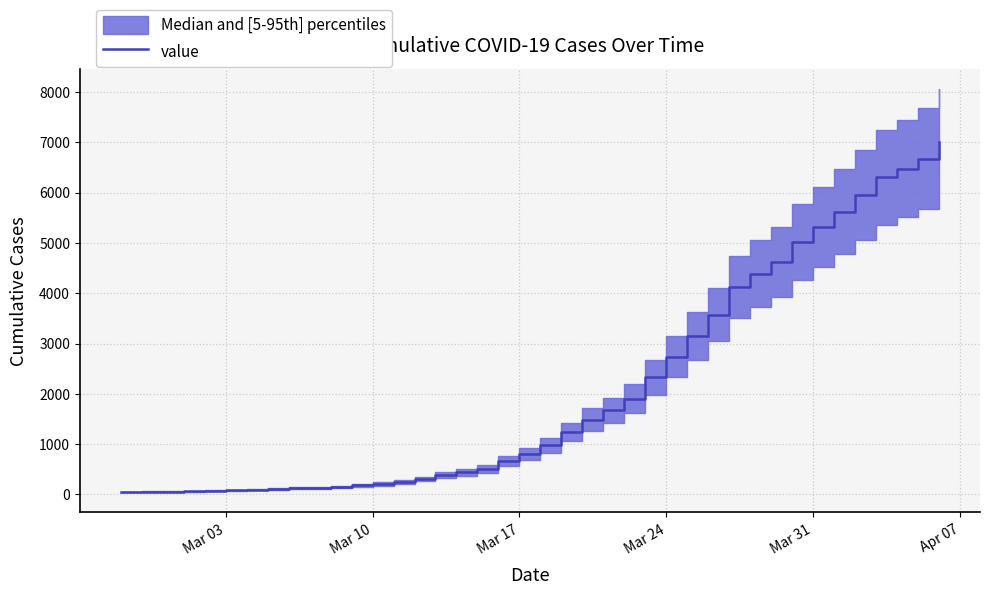

Reading left to right, what are all the values shown in this chart?

51	54	55	63	74	82	95	107	123	132	152	181	210	254	307	383	440	511	664	805	977	1239	1487	1673	1901	2330	2739	3152	3577	4115	4391	4619	5022	5315	5624	5961	6307	6477	6675	7012